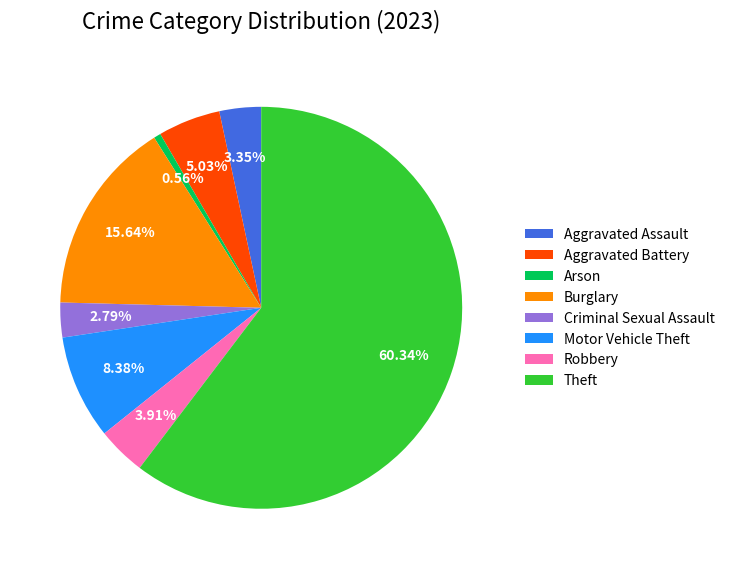

To the nearest percent, what is the average slice percentage?

12%